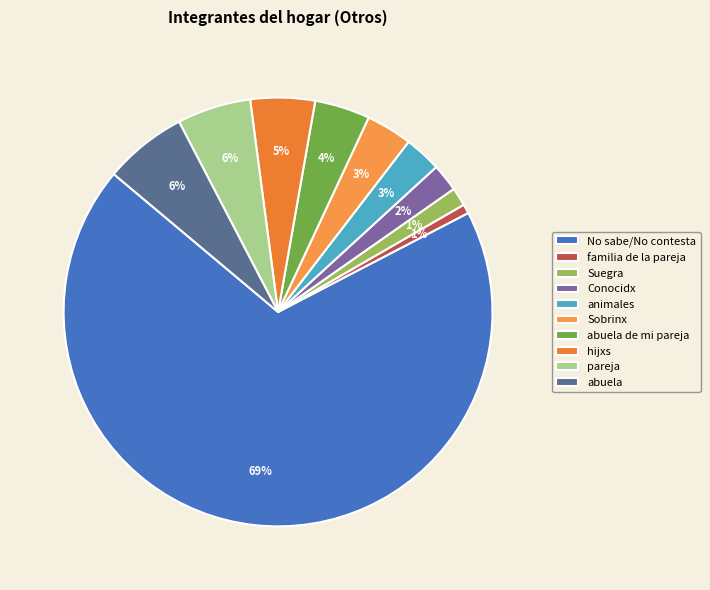

The familia de la pareja slice represents 1% of the pie. True or false?

True